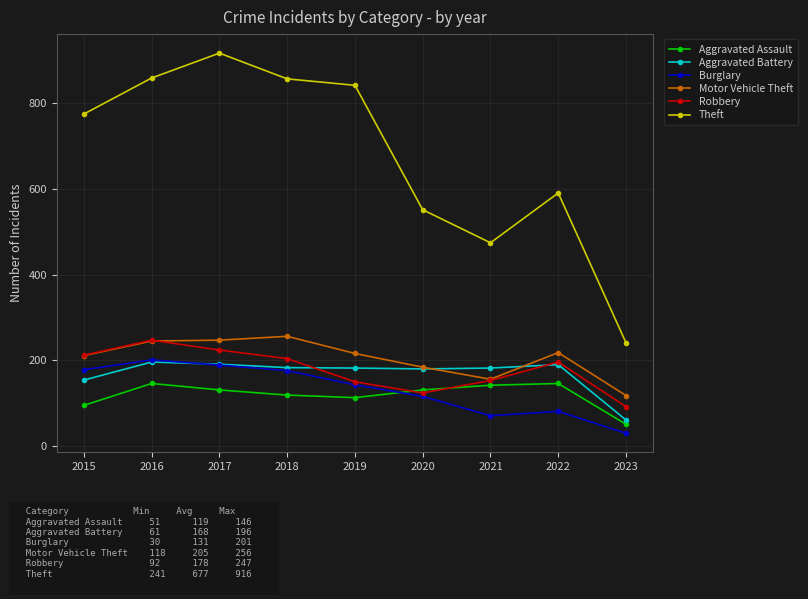

Between 2019 and 2022, which series saw the biggest shift?

Theft